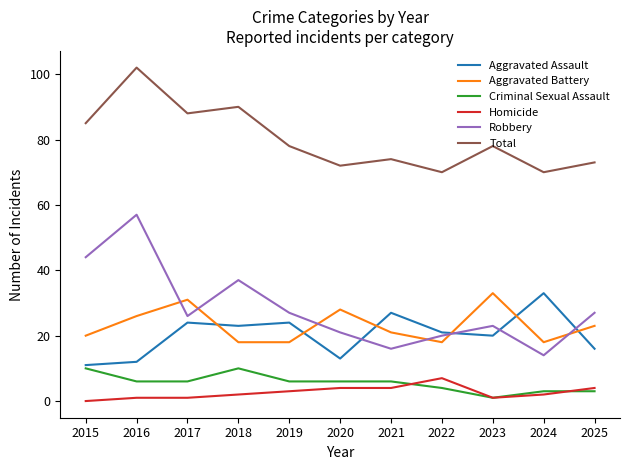

Where is Homicide nearest to the value 3?

2019